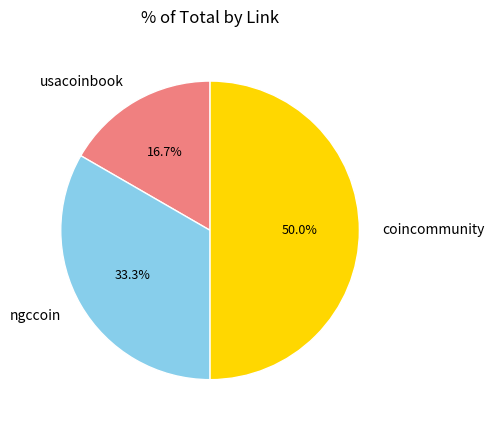

How many slices are in this pie chart?

3